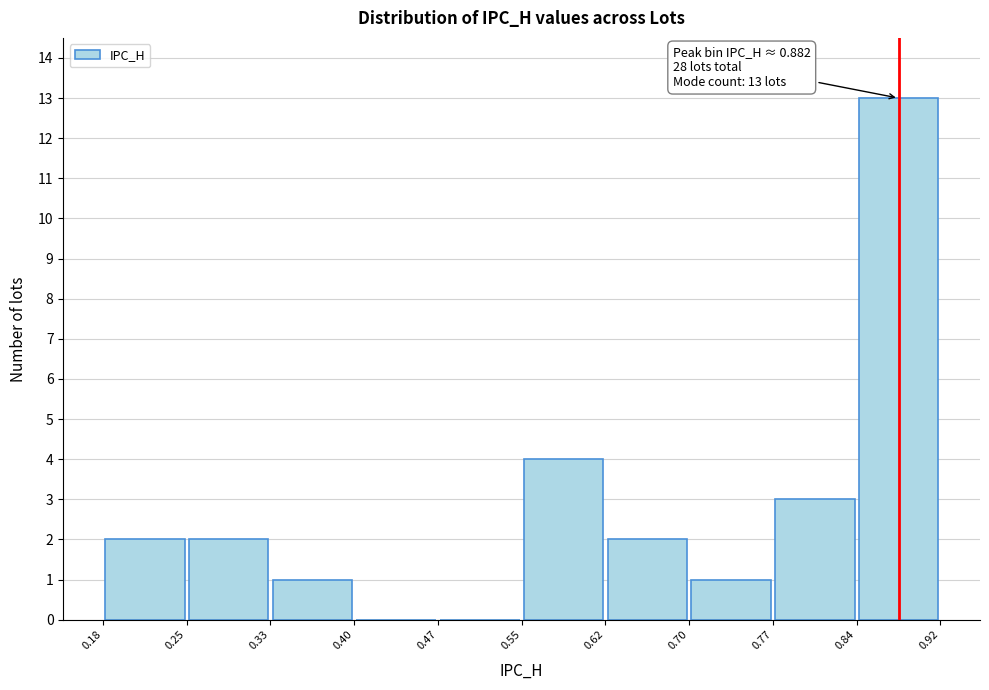

Over which range of the x-axis is the bar tallest?

0.84 to 0.92